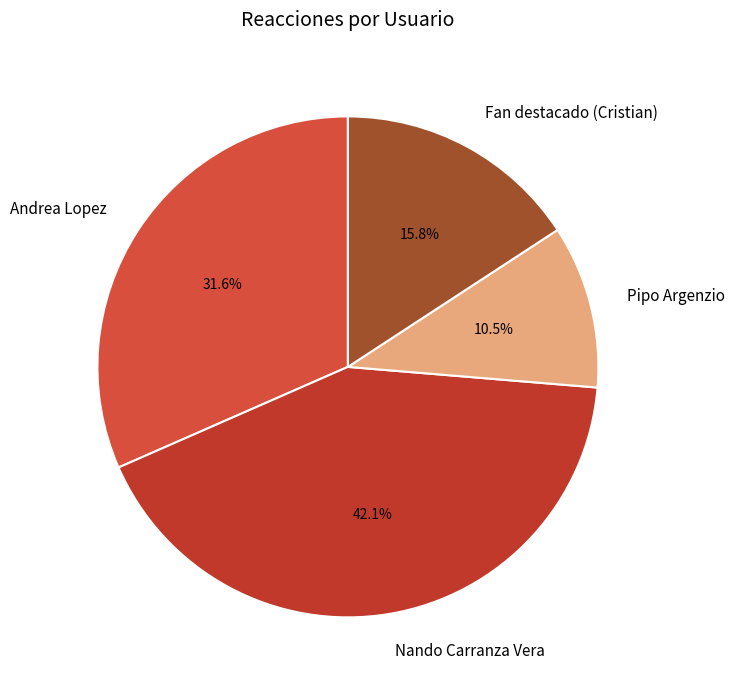

What is the largest slice in the pie chart?

Nando Carranza Vera